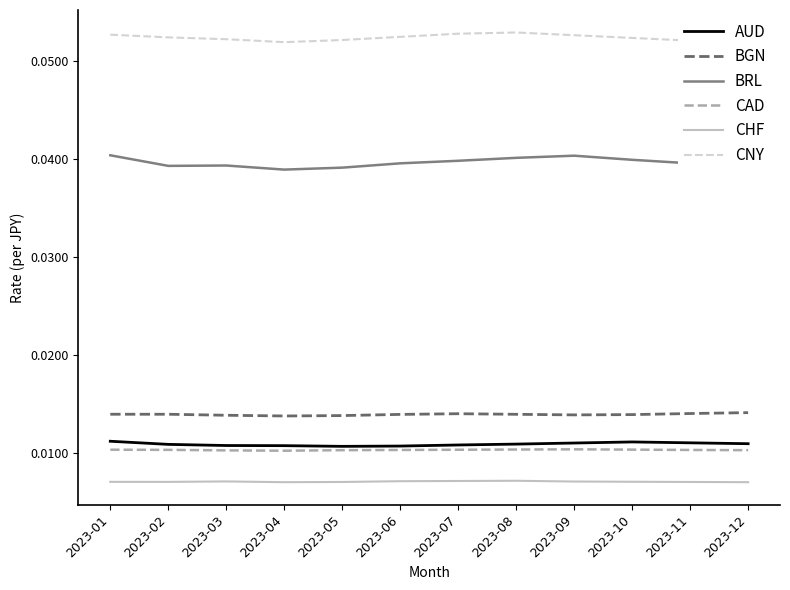

Is this an area chart (filled region under the line)?

No